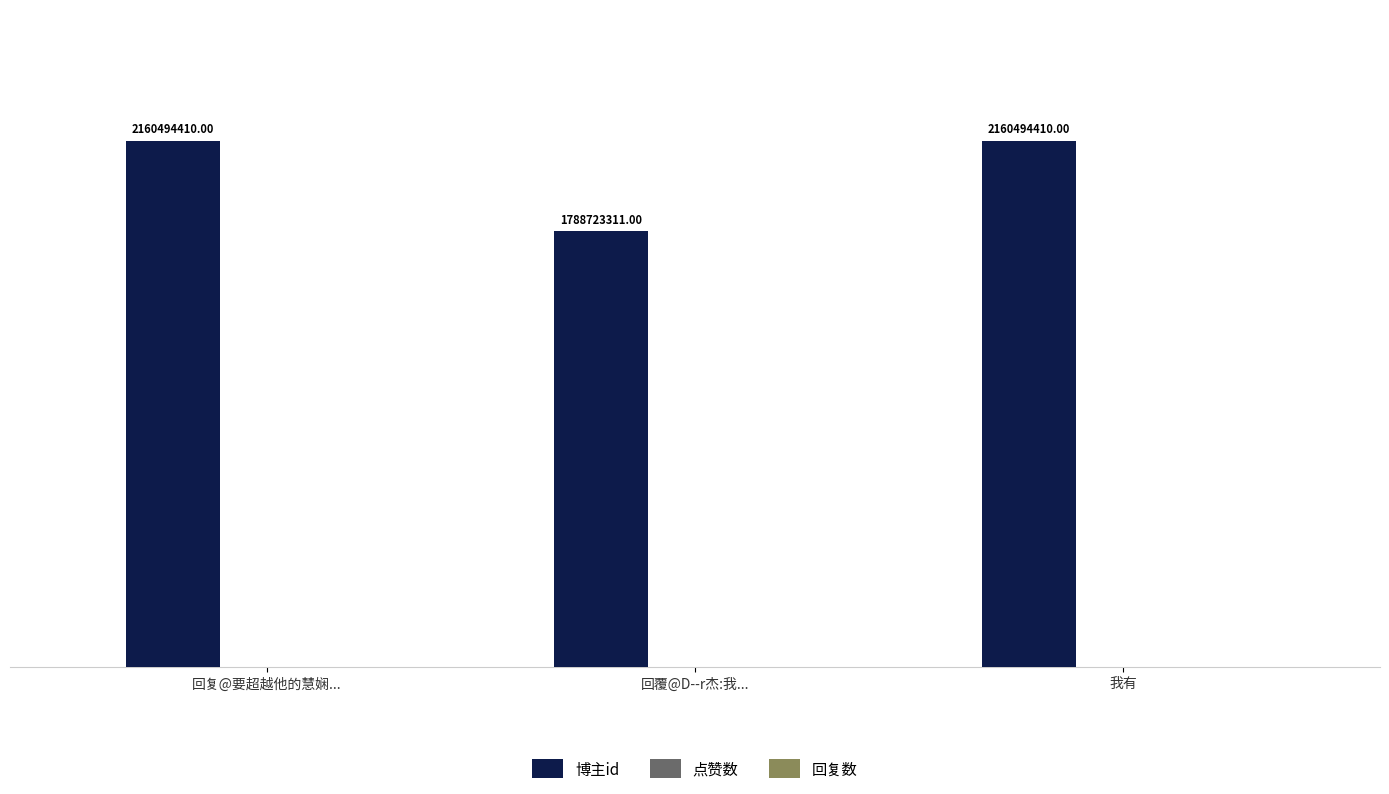

Count the number of categories in the chart.

3